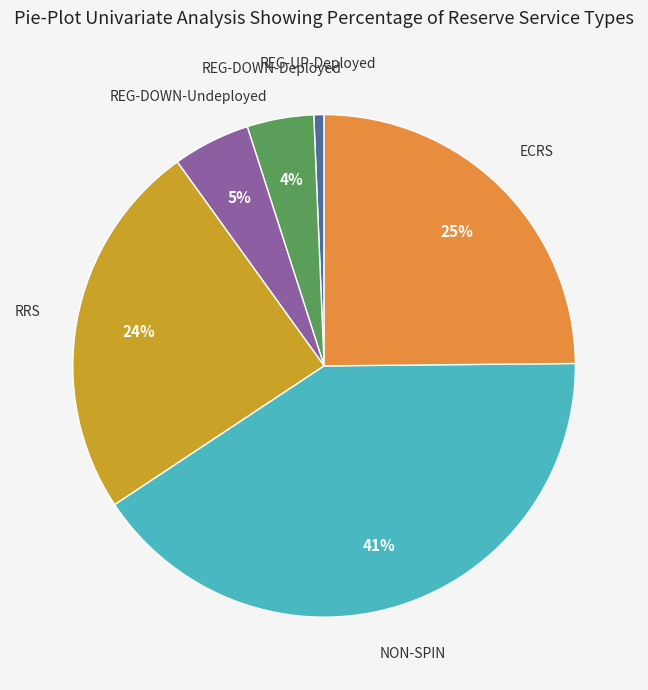

Does ECRS account for over 50% of the chart?

No